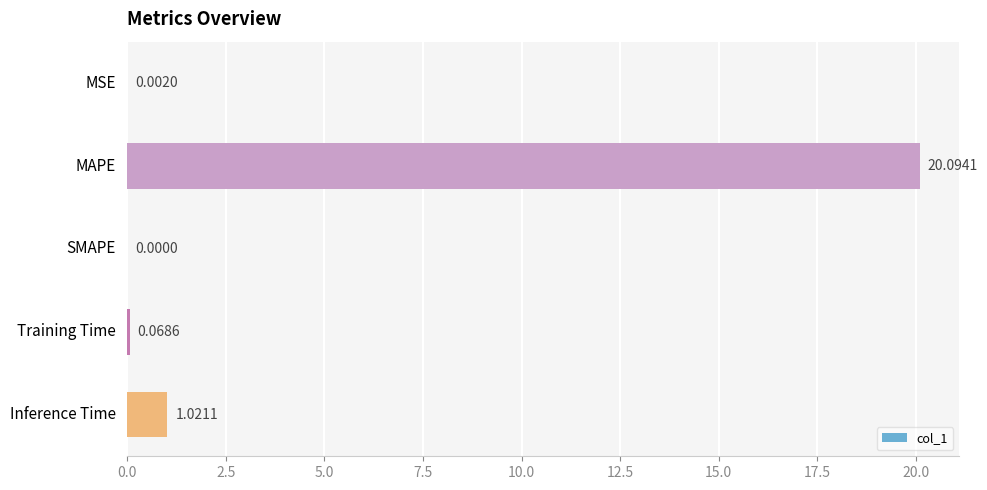

Where is the data nearest to the value 10?

Inference Time